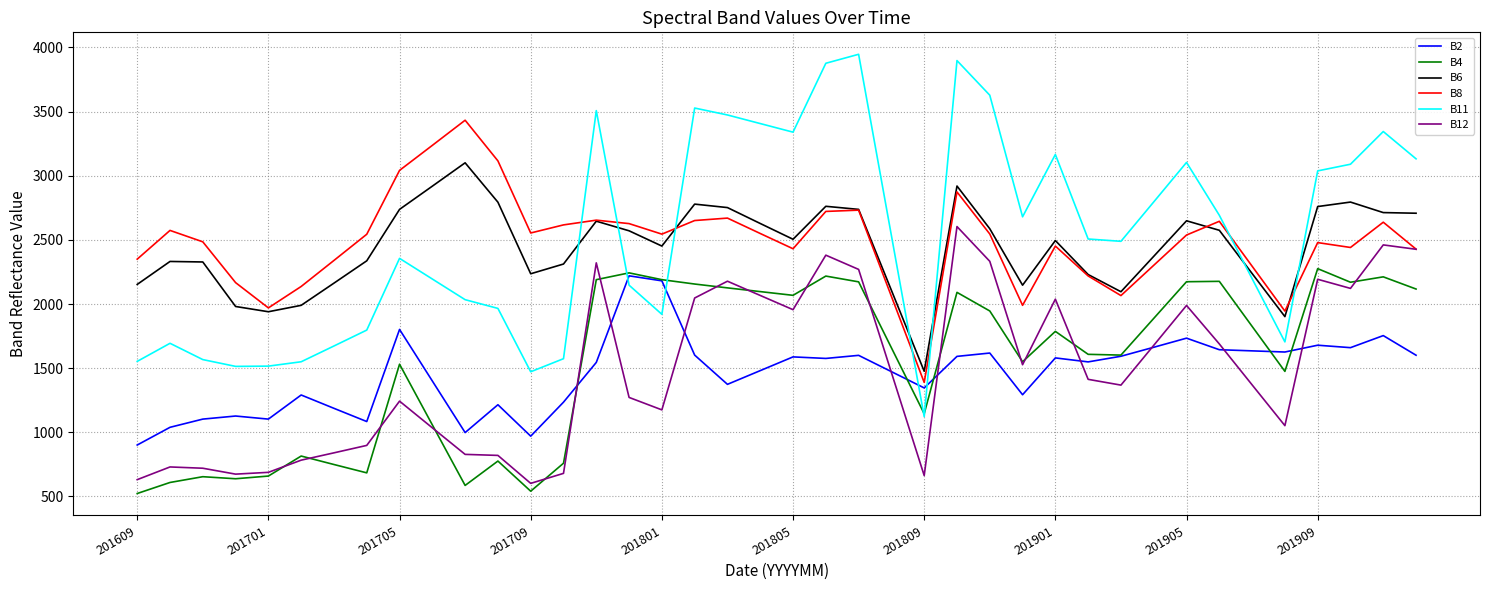

What is the difference between the second highest and second lowest values in the B8 series?

1292